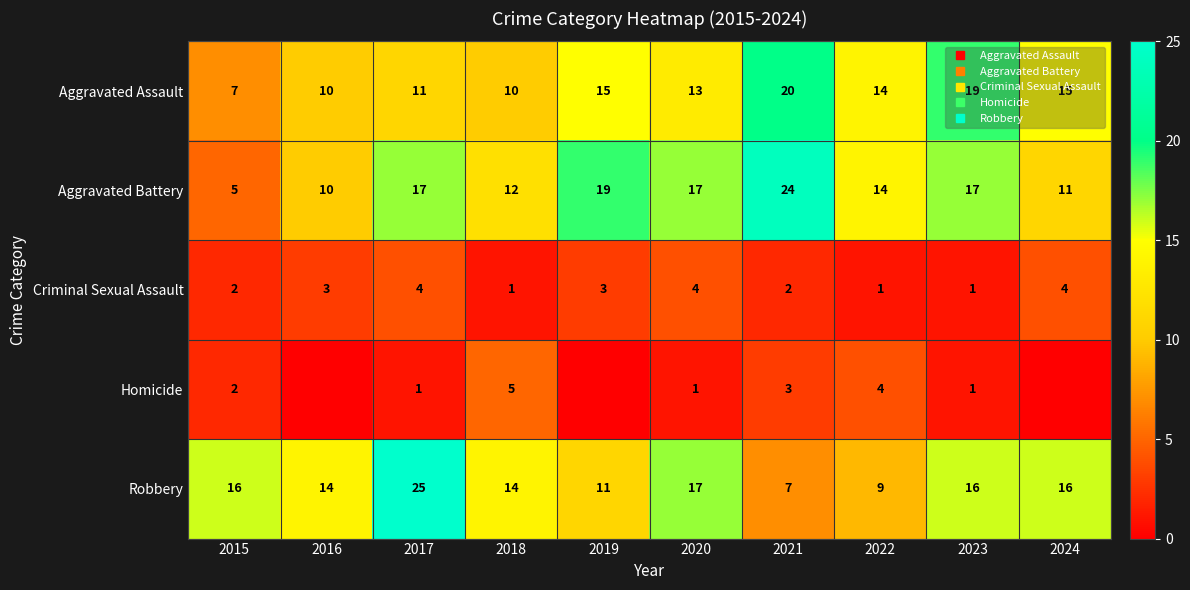

How many Homicide values are between 0 and 3?

8